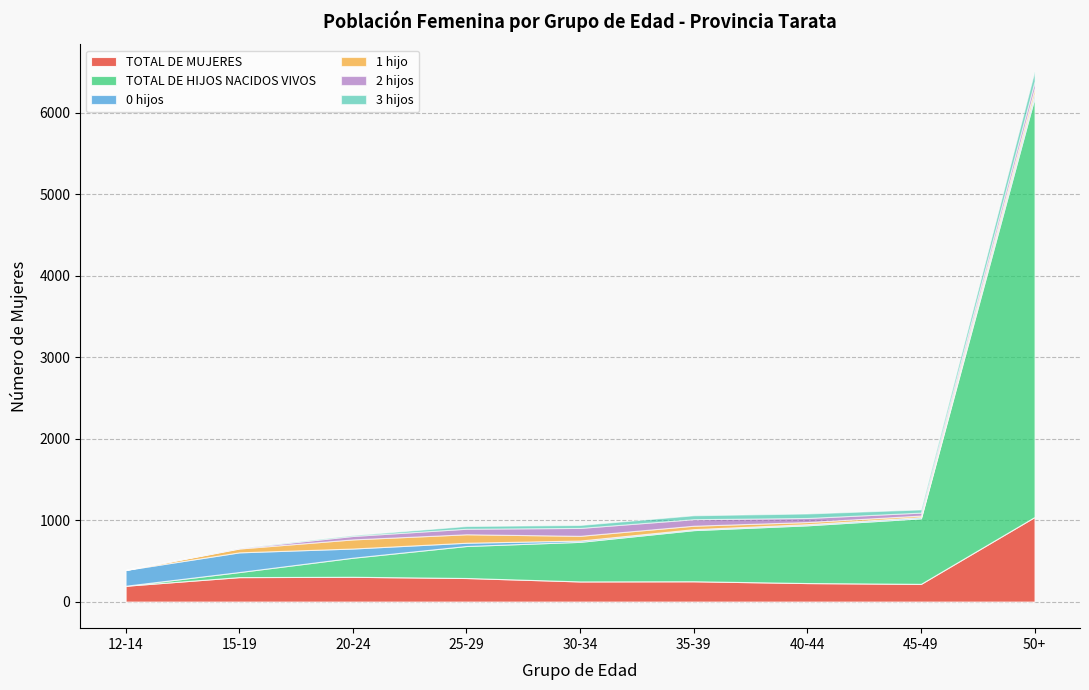

Which series ends up on top after the final intersection of 1 hijo and 2 hijos?

2 hijos